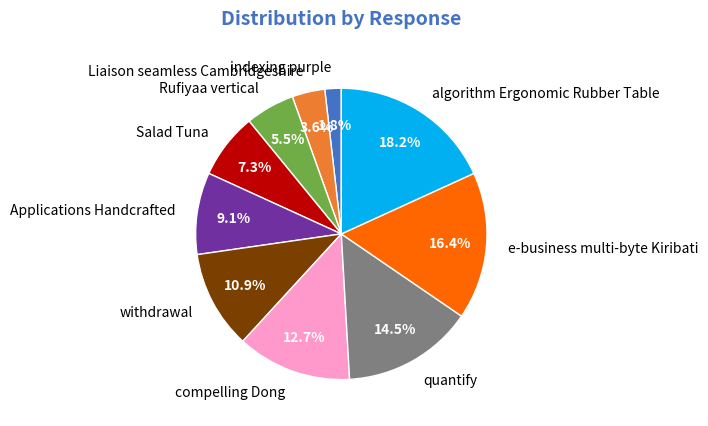

Does indexing purple account for over 50% of the chart?

No